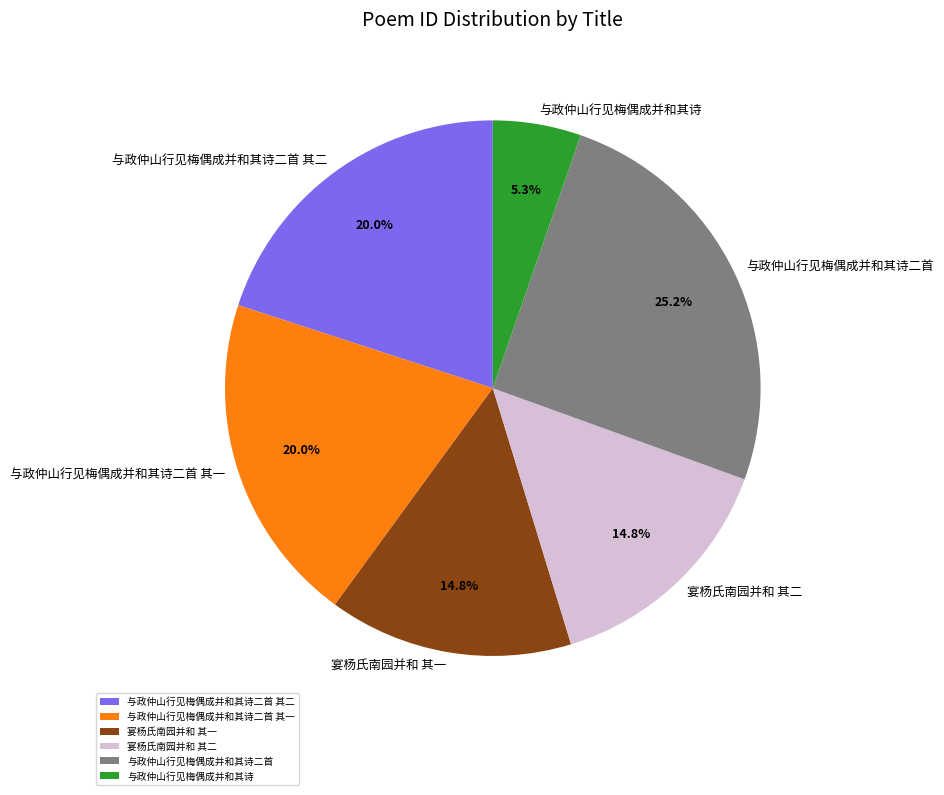

How many slices are in this pie chart?

6